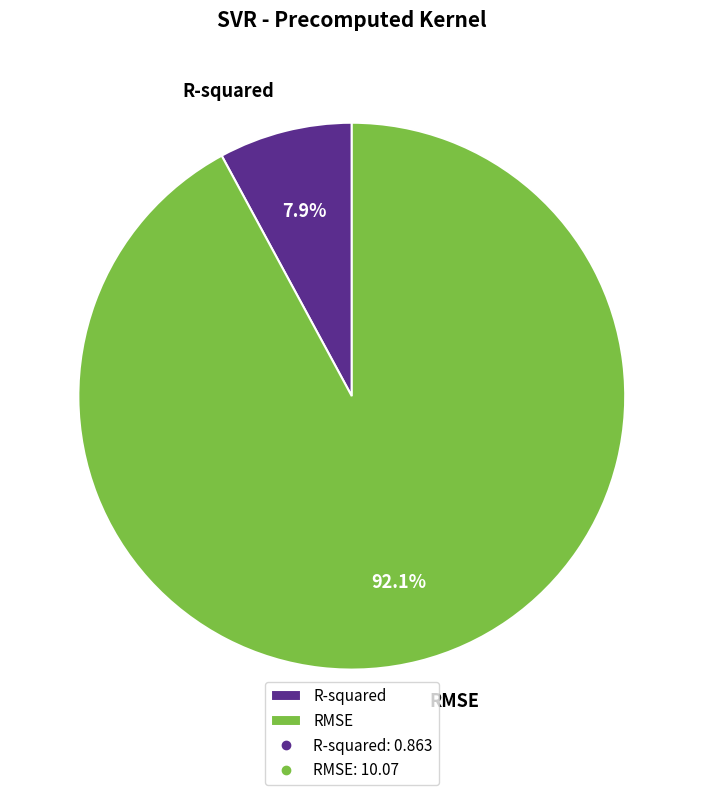

Does R-squared account for over 50% of the chart?

No